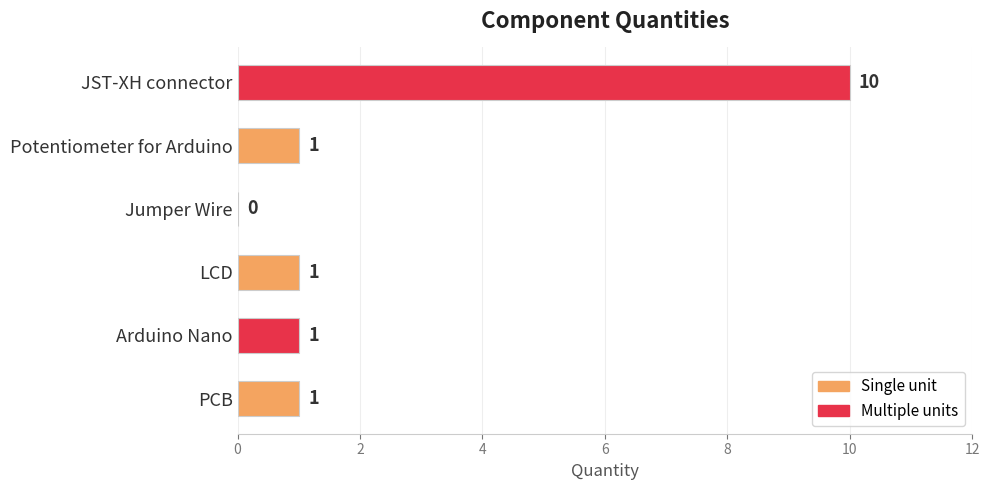

Are the bars grouped side by side (vs. stacked)?

No